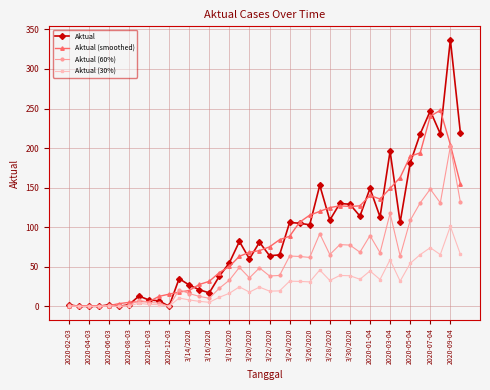

Which series has the largest range (max minus min)?

Aktual